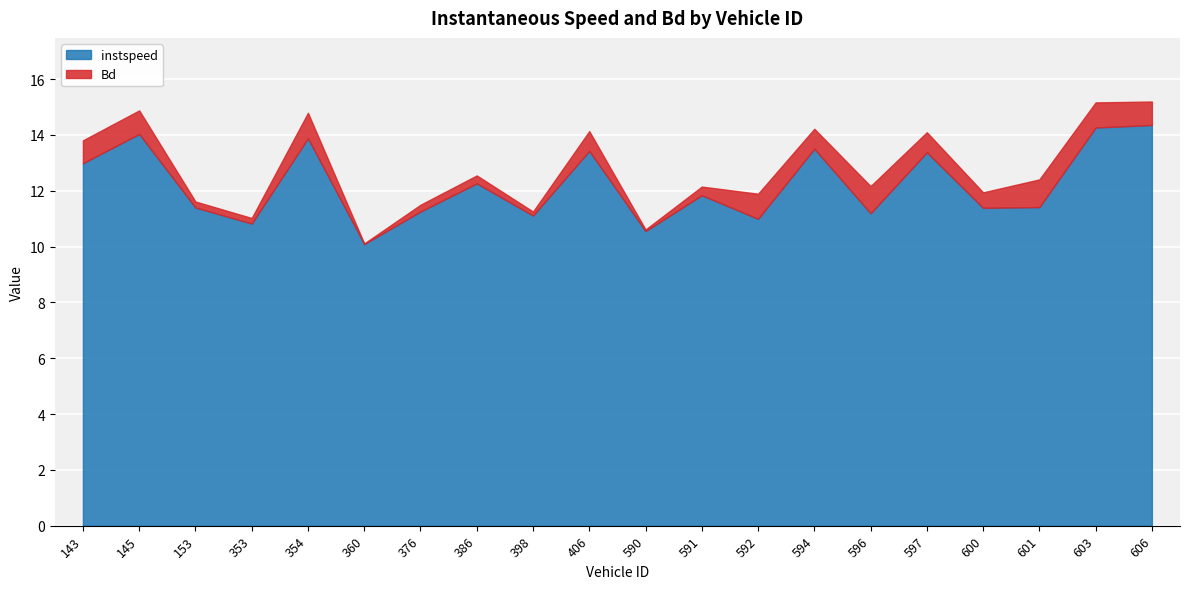

What are all the series names shown in the legend?

instspeed, Bd